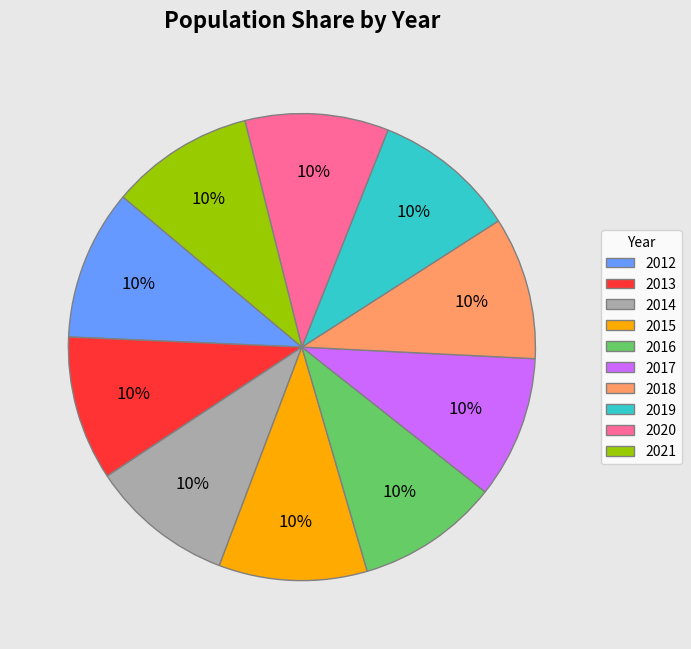

The 2020 slice represents 10% of the pie. True or false?

True